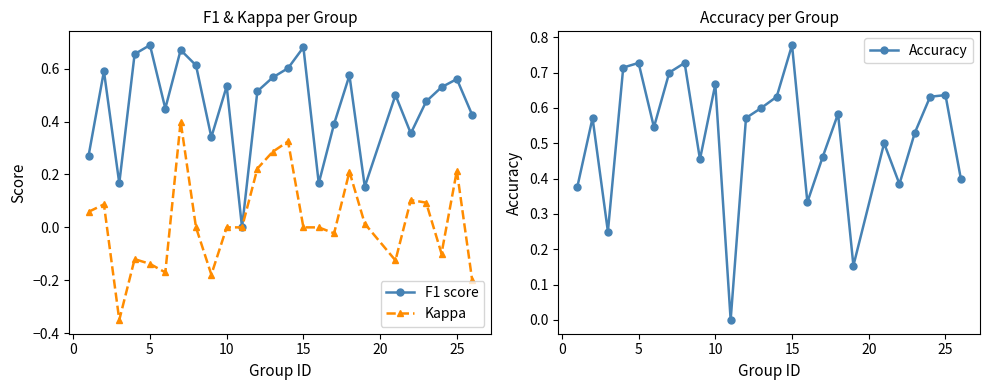

Count the number of categories in the chart.

25